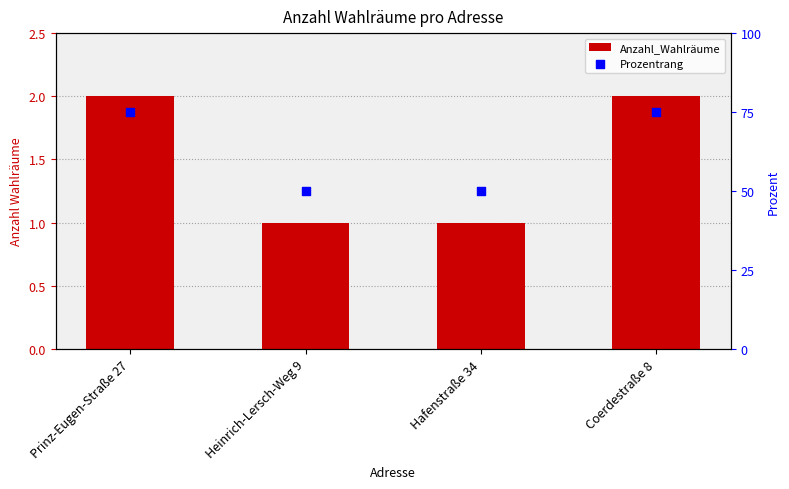

Which series contains the highest Y value?

Prozentrang